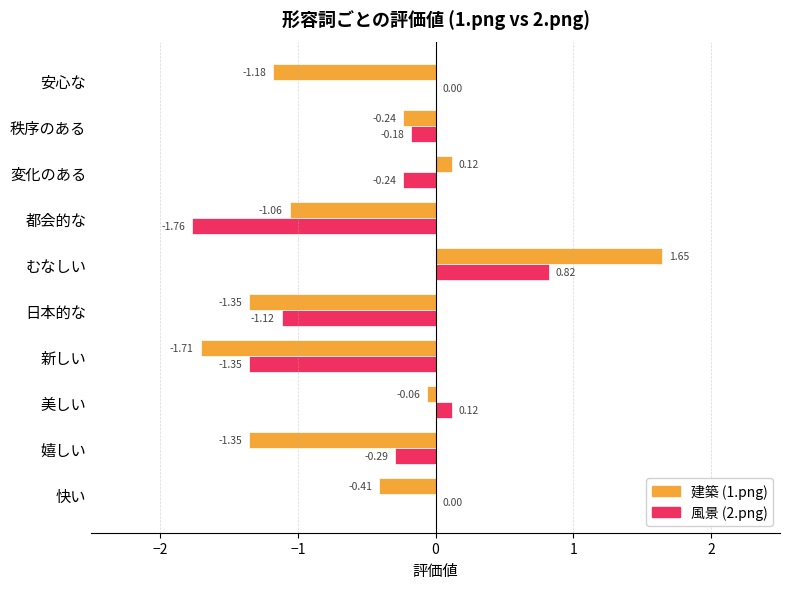

At which label is 建築 (1.png) closest to 0?

美しい